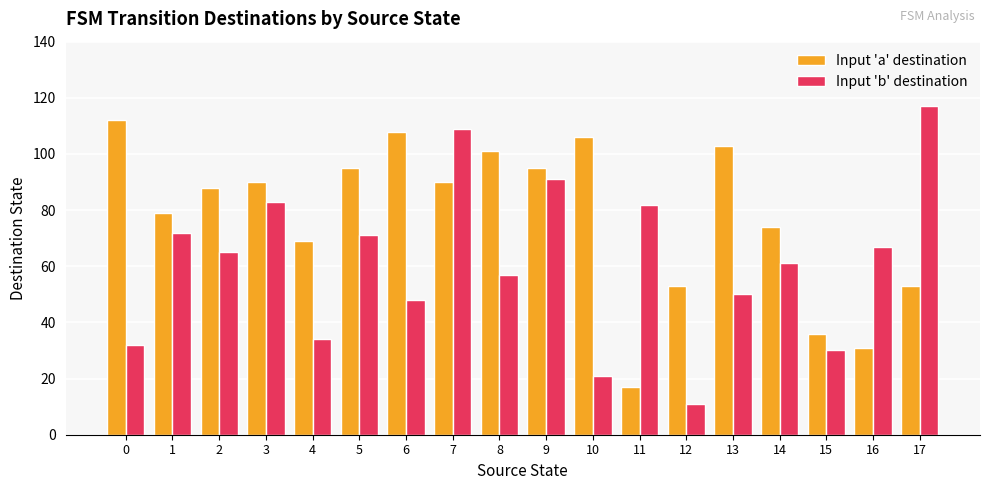

Reading right to left, what are all the values shown in this chart?

Input 'a' destination: 17=53	16=31	15=36	14=74	13=103	12=53	11=17	10=106	9=95	8=101	7=90	6=108	5=95	4=69	3=90	2=88	1=79	0=112
Input 'b' destination: 17=117	16=67	15=30	14=61	13=50	12=11	11=82	10=21	9=91	8=57	7=109	6=48	5=71	4=34	3=83	2=65	1=72	0=32